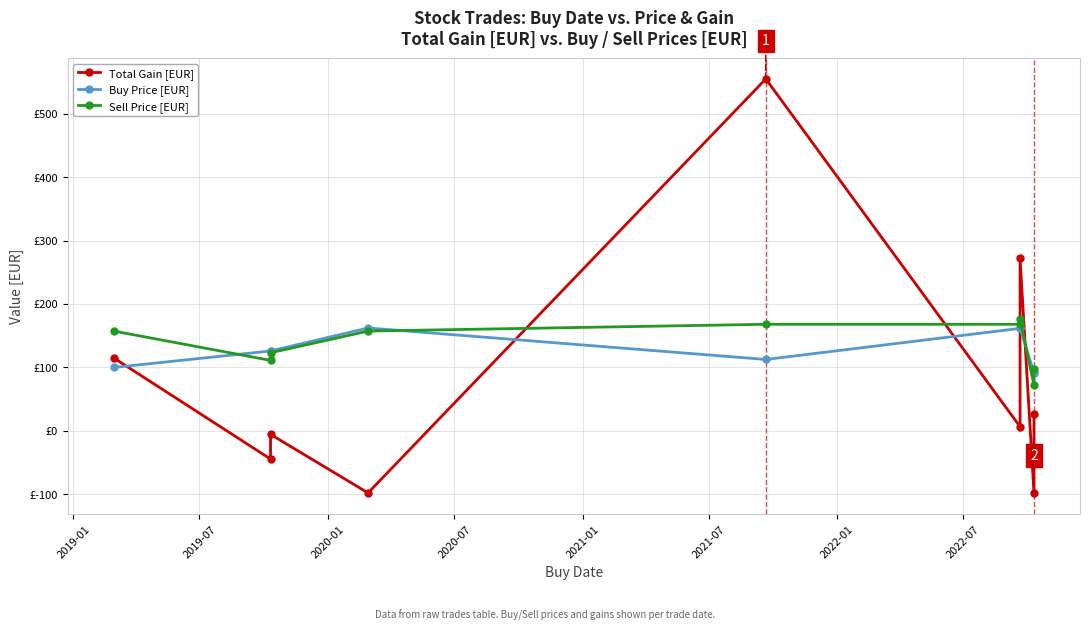

At which label is Buy Price [EUR] closest to 126?

2019-07